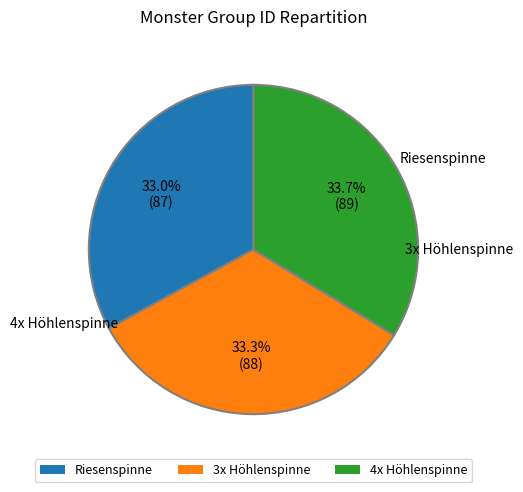

To the nearest percent, what portion does 3x Höhlenspinne represent?

33%